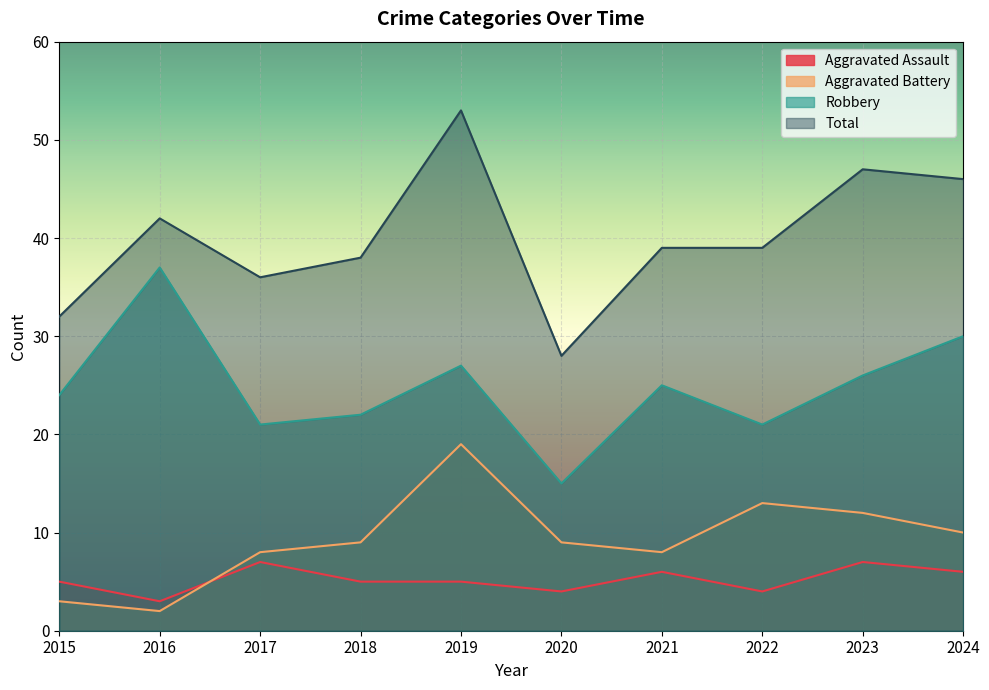

Reading left to right, what are all the values shown in this chart?

Aggravated Assault: 5	3	7	5	5	4	6	4	7	6
Aggravated Battery: 3	2	8	9	19	9	8	13	12	10
Robbery: 24	37	21	22	27	15	25	21	26	30
Total: 32	42	36	38	53	28	39	39	47	46